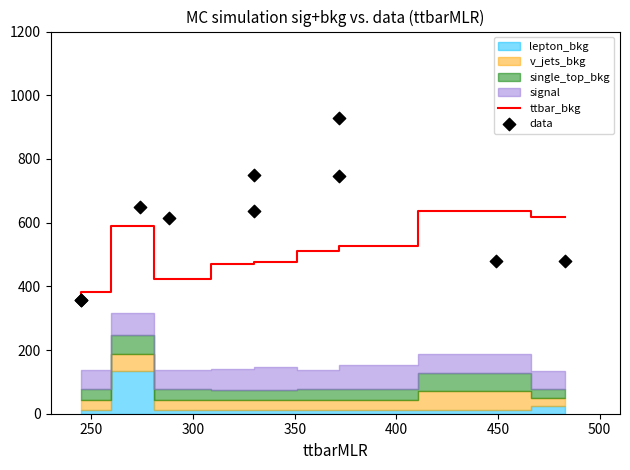

Which series reaches the maximum Y coordinate?

data